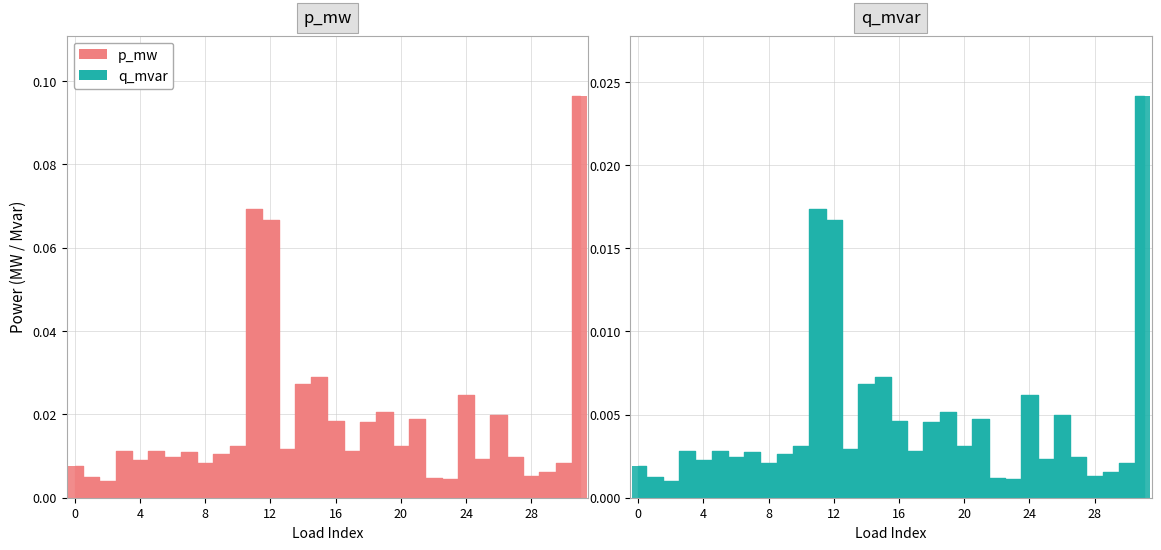

Does the chart contain stacked bars?

No